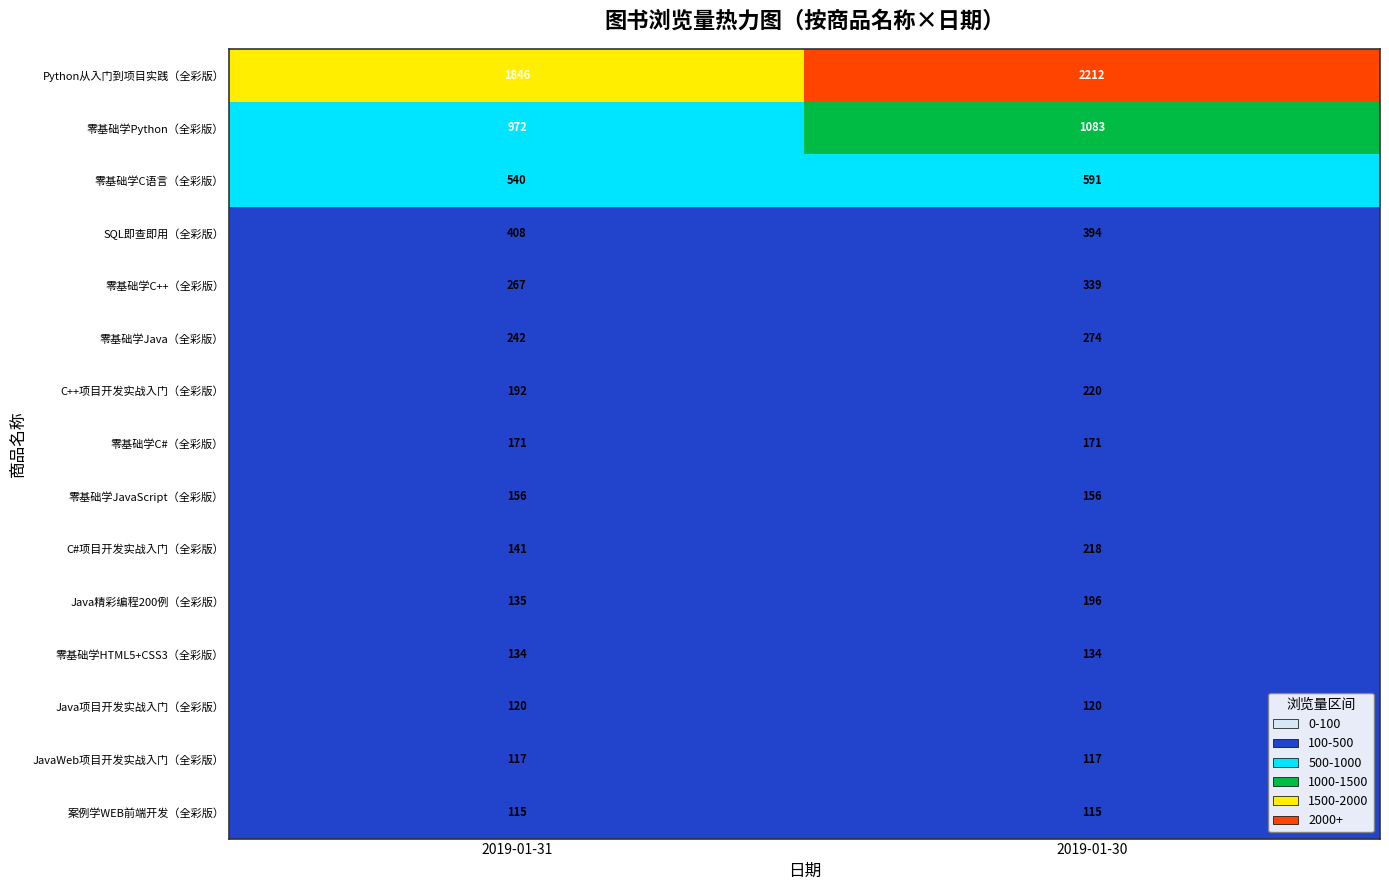

Reading left to right, what are all the values shown in this chart?

Python从入门到项目实践（全彩版）: 2019-01-31=1846	2019-01-30=2212
零基础学Python（全彩版）: 2019-01-31=972	2019-01-30=1083
零基础学C语言（全彩版）: 2019-01-31=540	2019-01-30=591
SQL即查即用（全彩版）: 2019-01-31=408	2019-01-30=394
零基础学C++（全彩版）: 2019-01-31=267	2019-01-30=339
零基础学Java（全彩版）: 2019-01-31=242	2019-01-30=274
C++项目开发实战入门（全彩版）: 2019-01-31=192	2019-01-30=220
零基础学C#（全彩版）: 2019-01-31=171	2019-01-30=171
零基础学JavaScript（全彩版）: 2019-01-31=156	2019-01-30=156
C#项目开发实战入门（全彩版）: 2019-01-31=141	2019-01-30=218
Java精彩编程200例（全彩版）: 2019-01-31=135	2019-01-30=196
零基础学HTML5+CSS3（全彩版）: 2019-01-31=134	2019-01-30=134
Java项目开发实战入门（全彩版）: 2019-01-31=120	2019-01-30=120
JavaWeb项目开发实战入门（全彩版）: 2019-01-31=117	2019-01-30=117
案例学WEB前端开发（全彩版）: 2019-01-31=115	2019-01-30=115